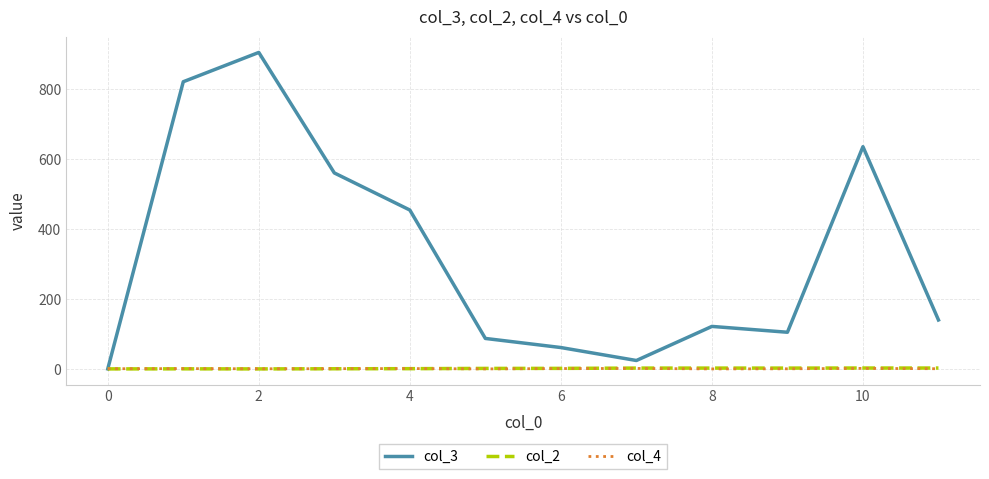

Is this an area chart (filled region under the line)?

No